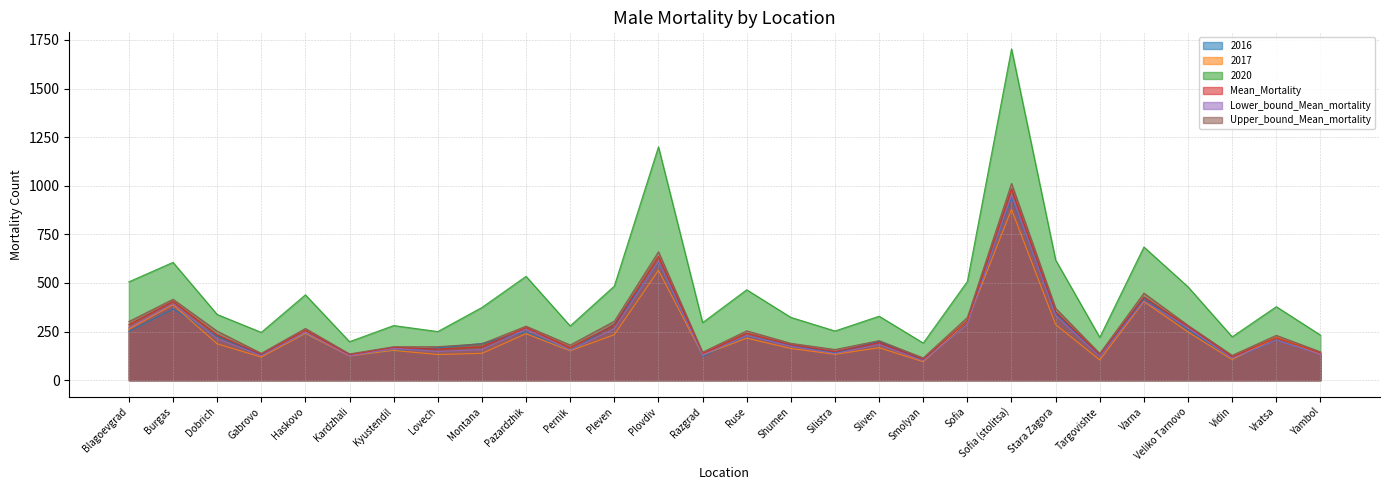

At which label is Lower_bound_Mean_mortality closest to 526?

Plovdiv